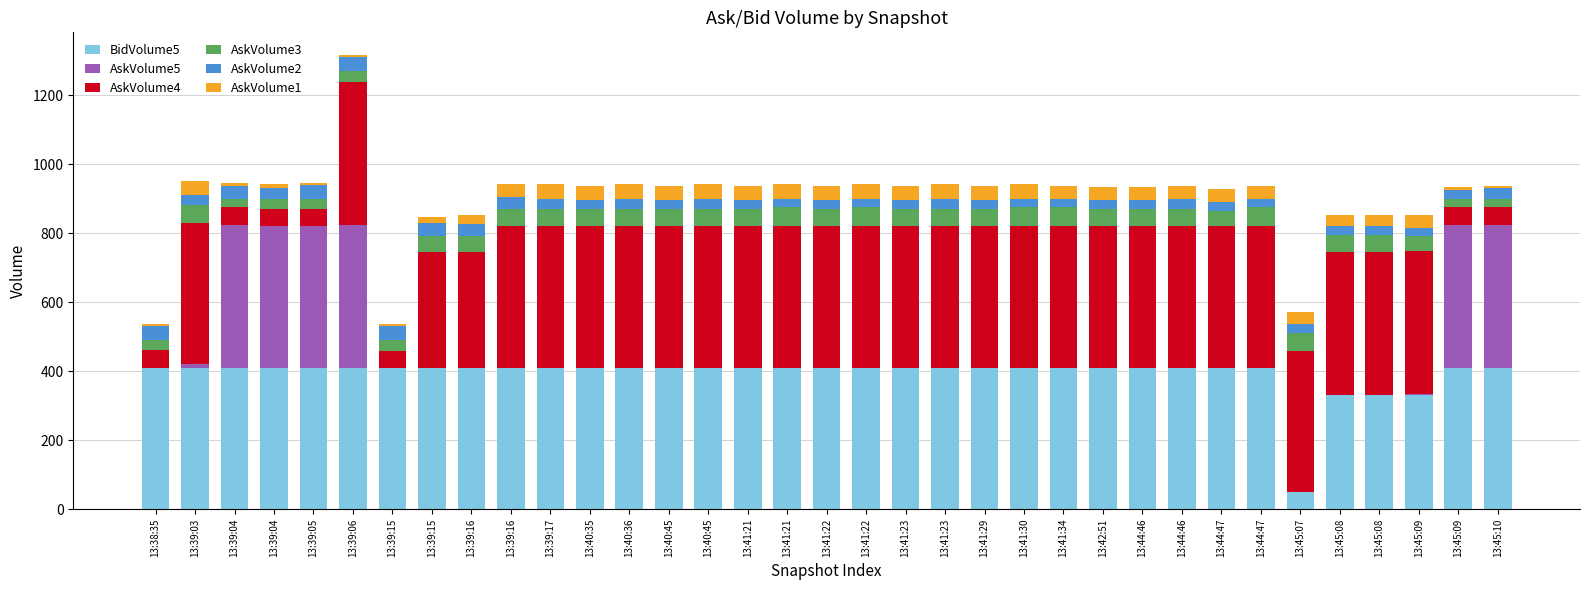

Are the bars grouped side by side (vs. stacked)?

No